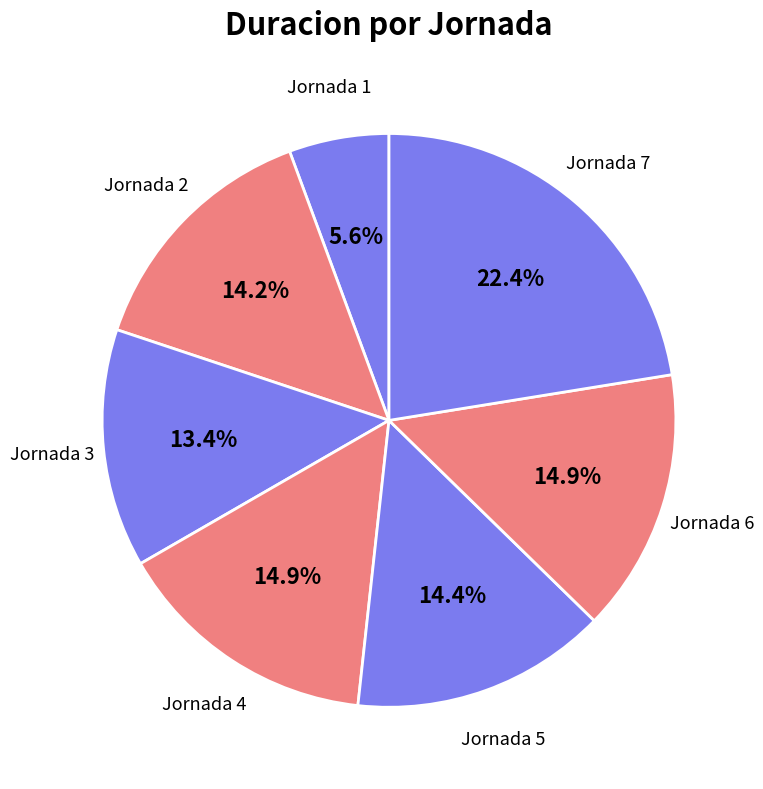

Is there a majority slice in this chart?

No